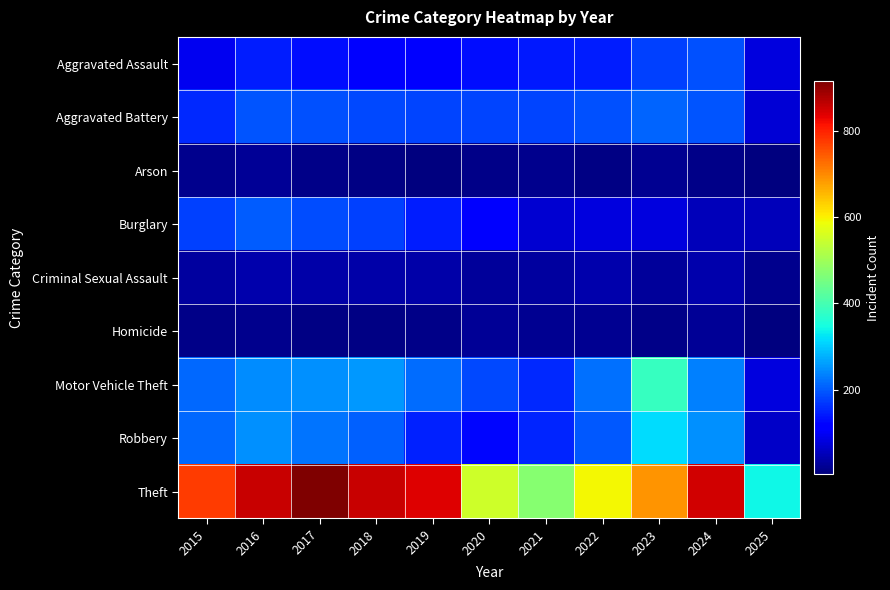

At how many categories does at least one series exceed 94?

11